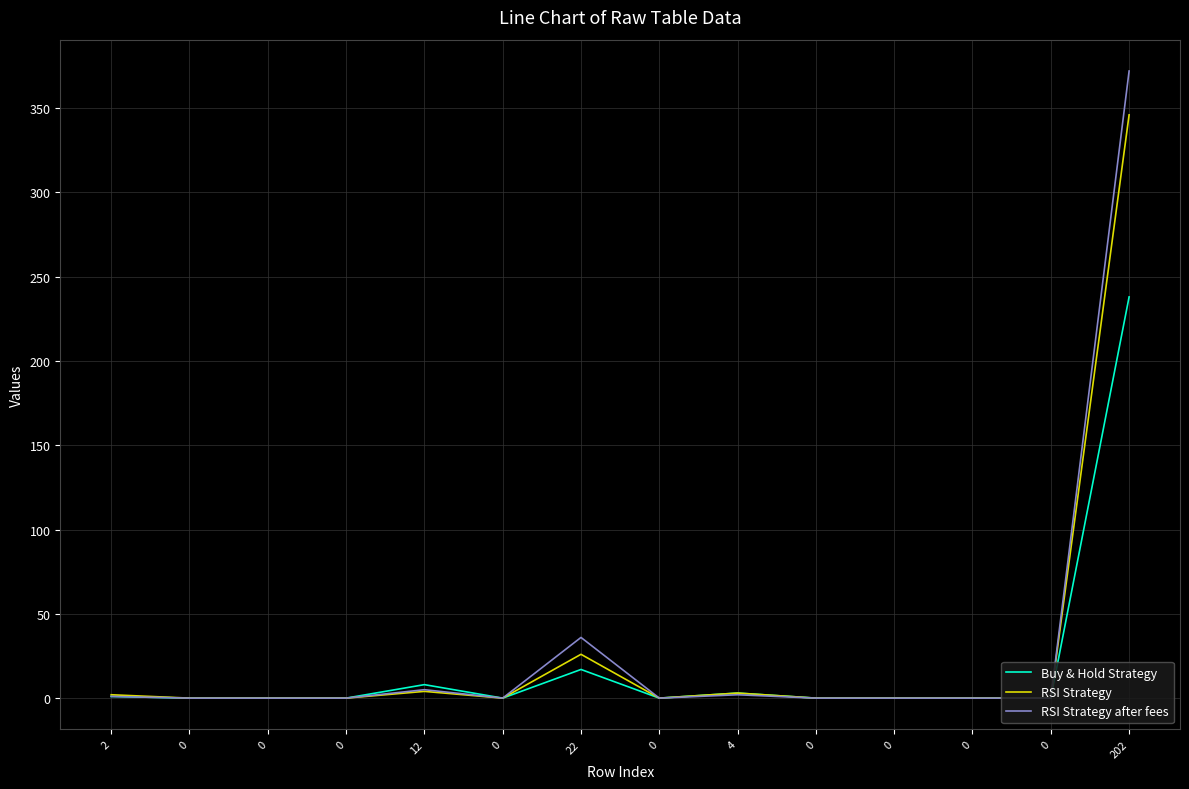

What are all the series names shown in the legend?

Buy & Hold Strategy, RSI Strategy, RSI Strategy after fees